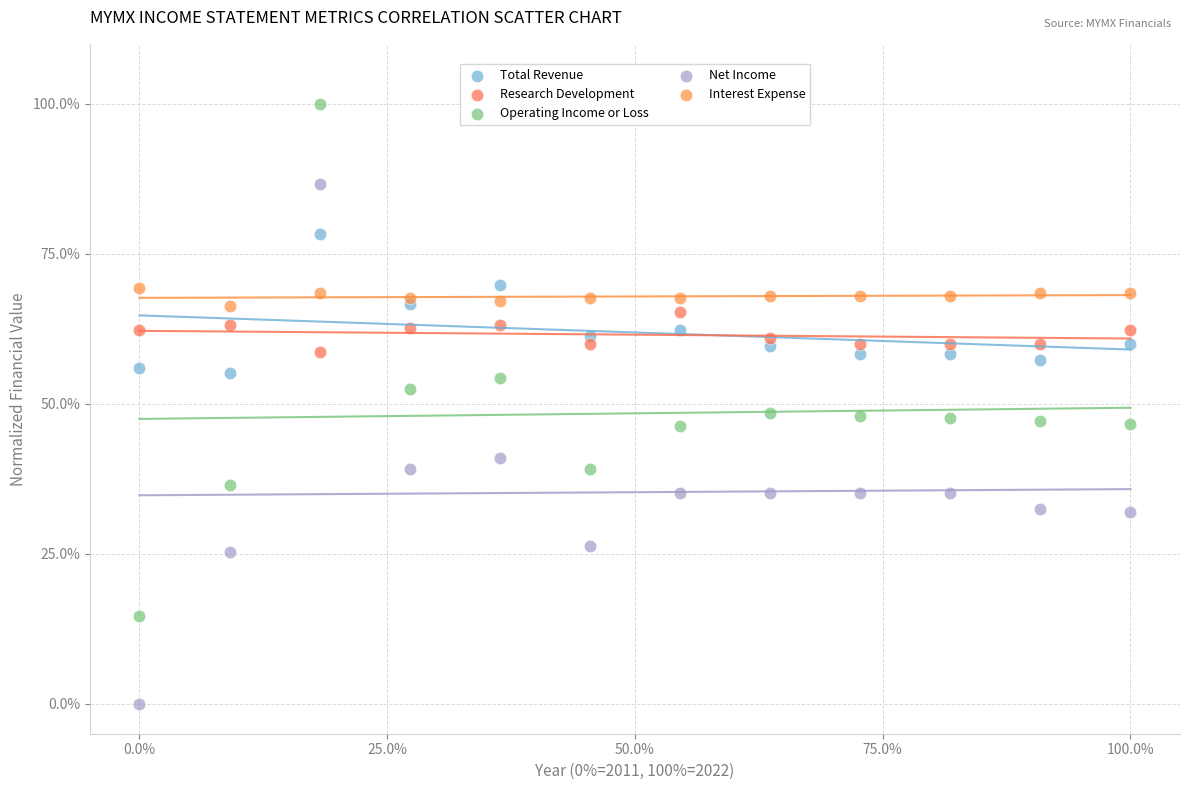

Which series has the largest Y range (max minus min)?

Net Income